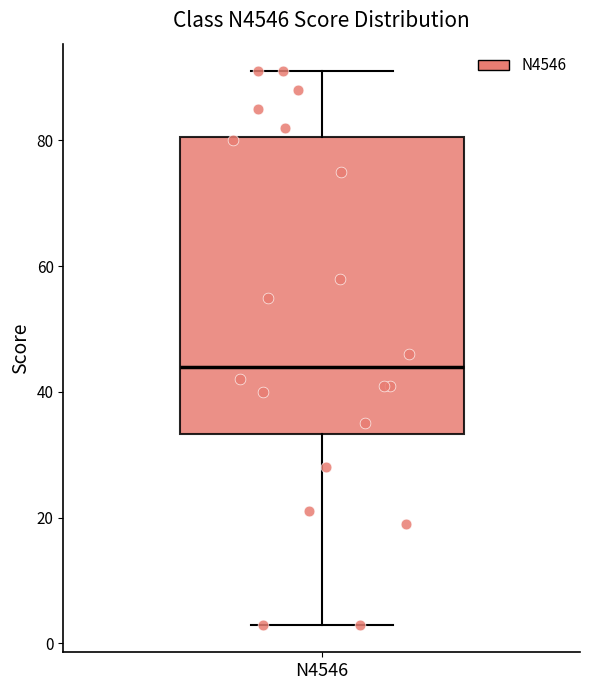

Where is the lower edge of the box for N4546 on the y-axis? The values are not printed on the chart, so give them approximately, as read against the axis.

34